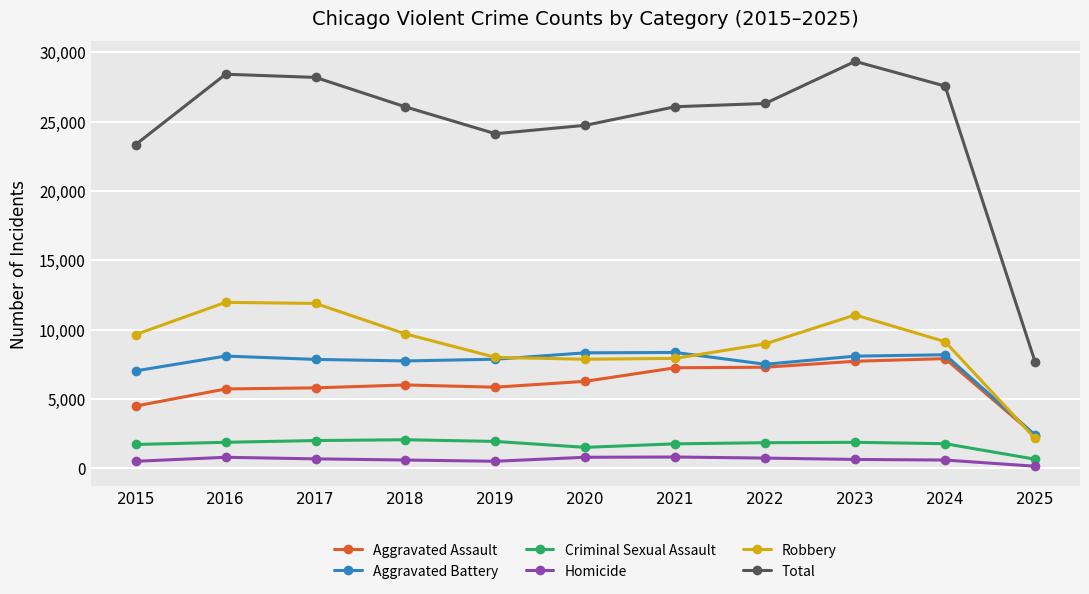

True or false: Homicide has more than 1 interior local peaks.

True